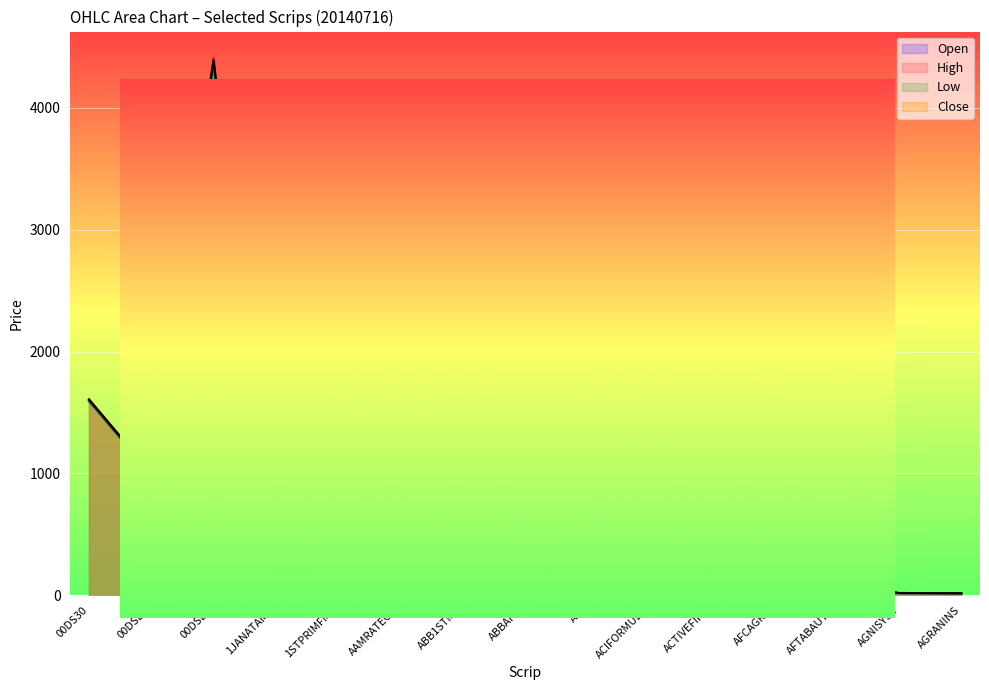

How many lines are shown in the chart?

4